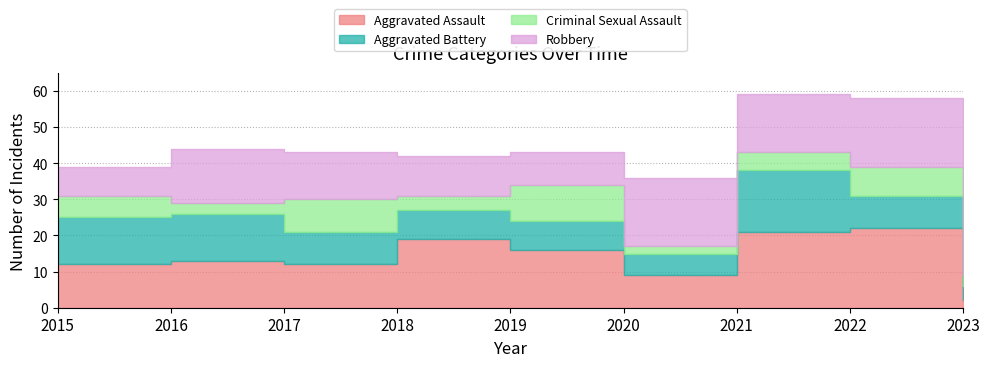

Where do Aggravated Assault and Robbery first cross each other?

2015 and 2016